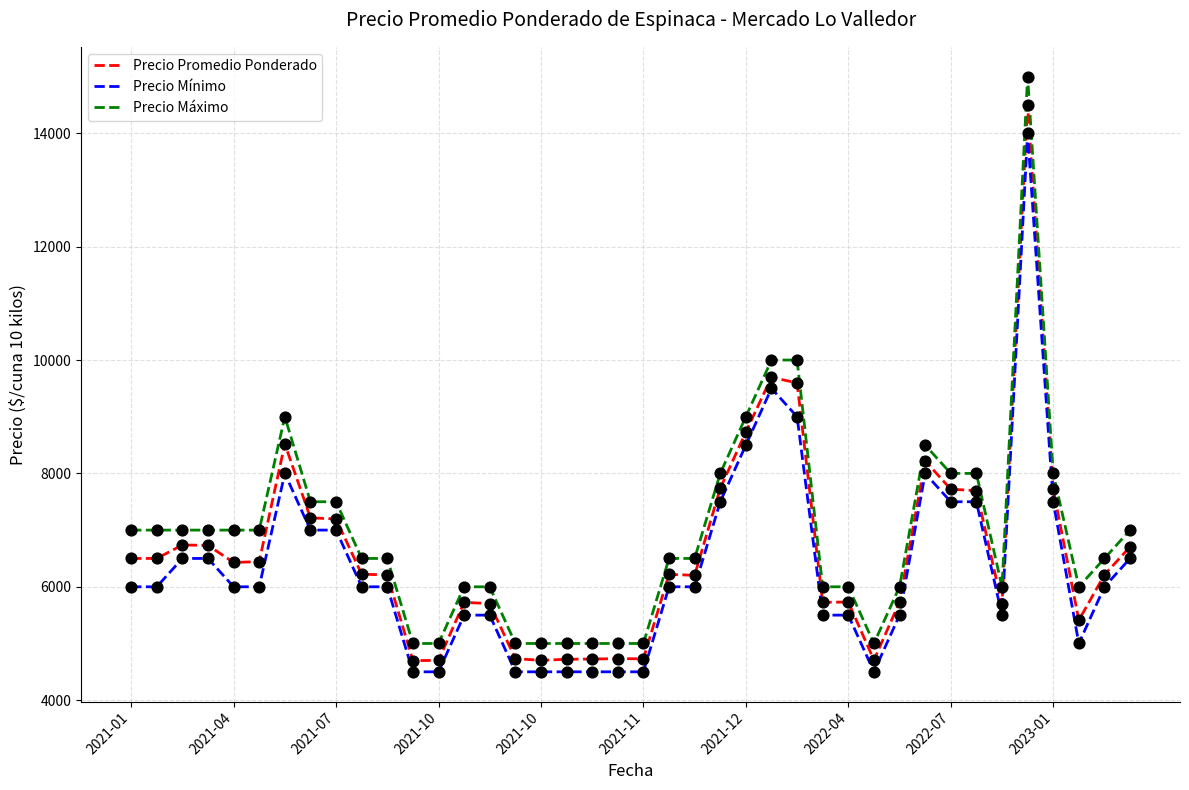

True or false: Precio Promedio Ponderado and Precio Máximo intersect in this chart.

False